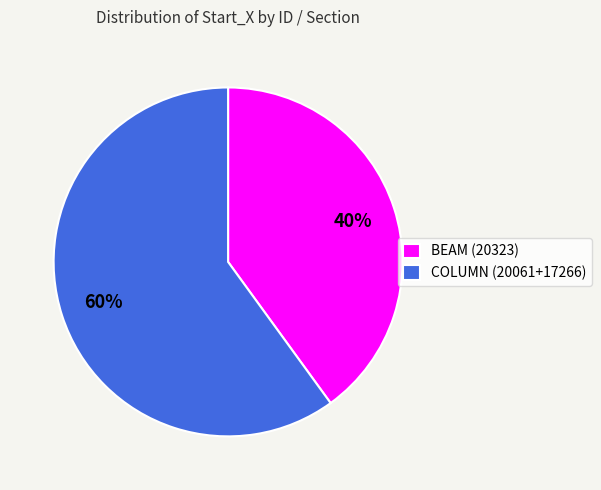

What percentage is the COLUMN (20061+17266) slice, to the nearest percent?

60%